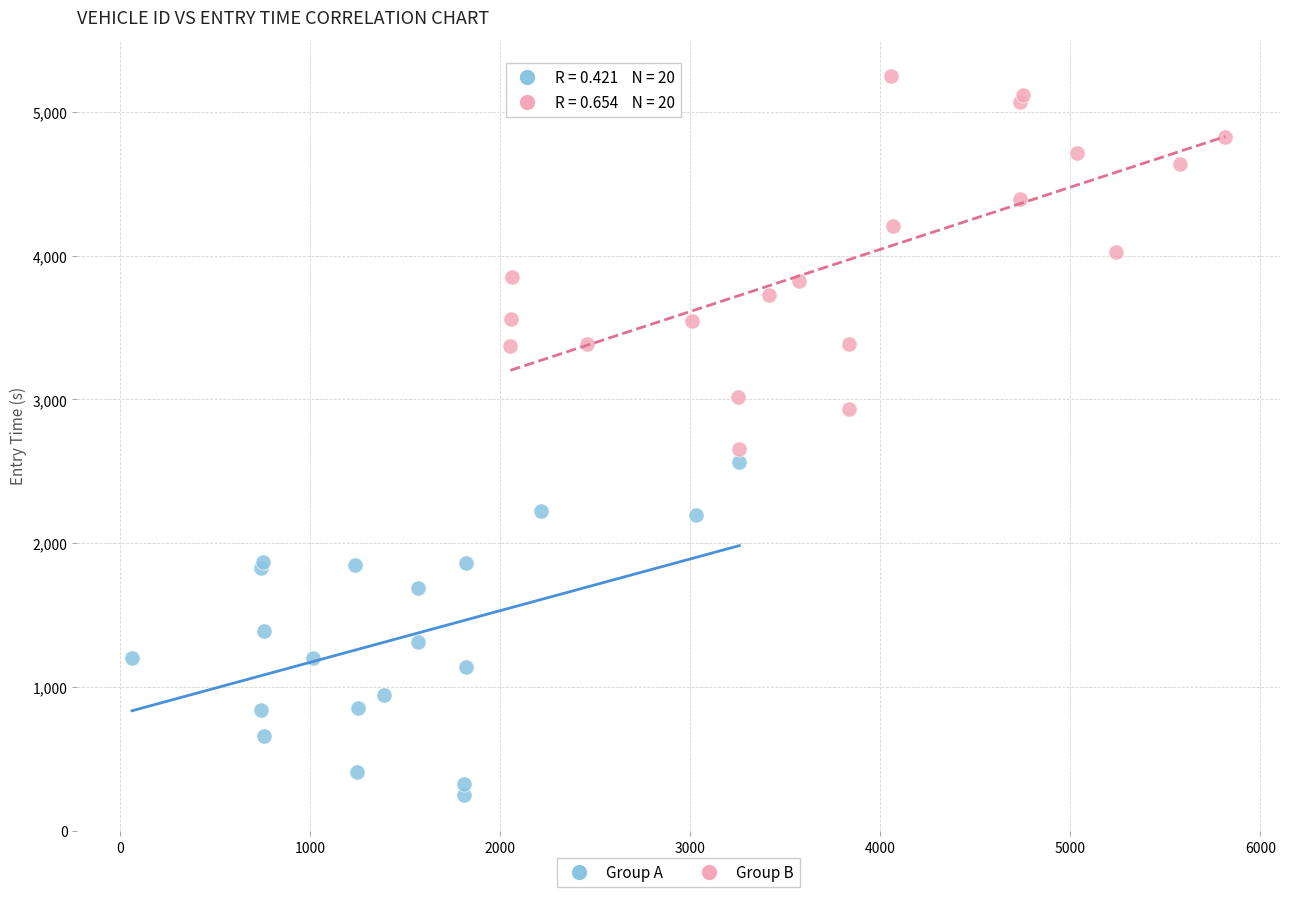

Which series contains the lowest Y value?

Group A